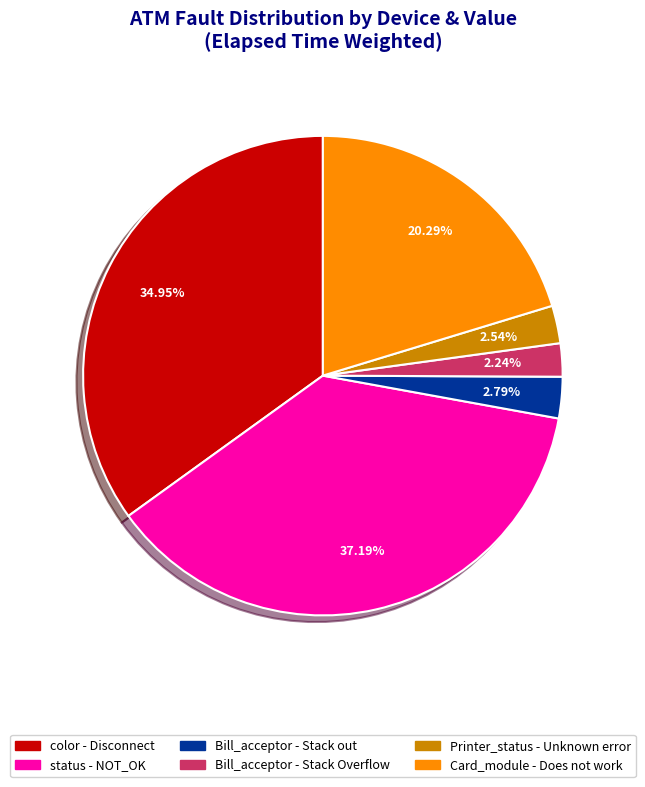

Is there any slice that represents more than half of the pie?

No